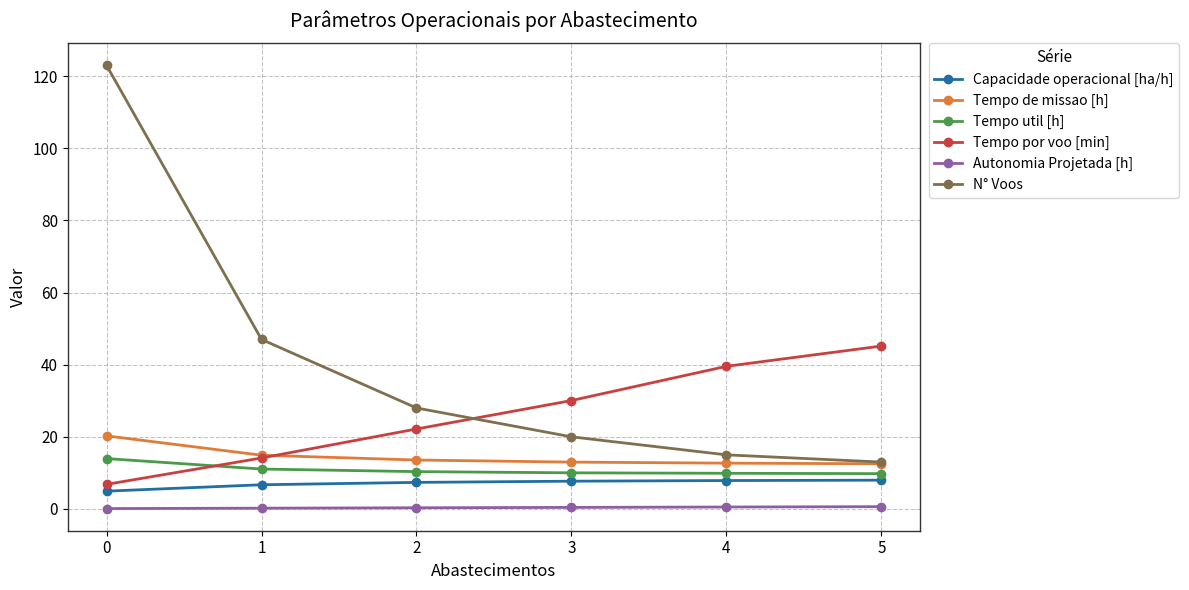

True or false: Tempo por voo [min] and N° Voos cross at least once.

True